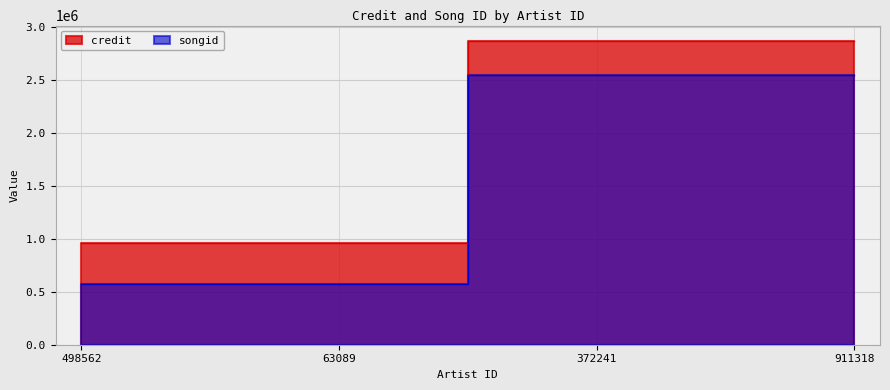

Is the value of credit at 498562 greater than the value of songid at 911318?

No